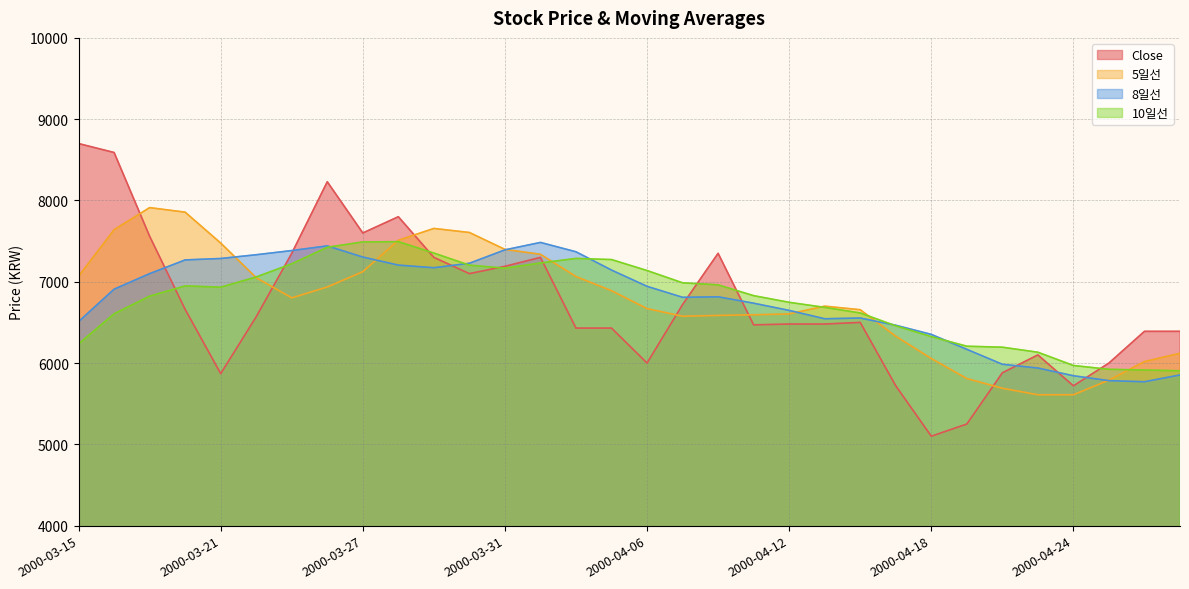

What is the smallest value displayed?

5100.0